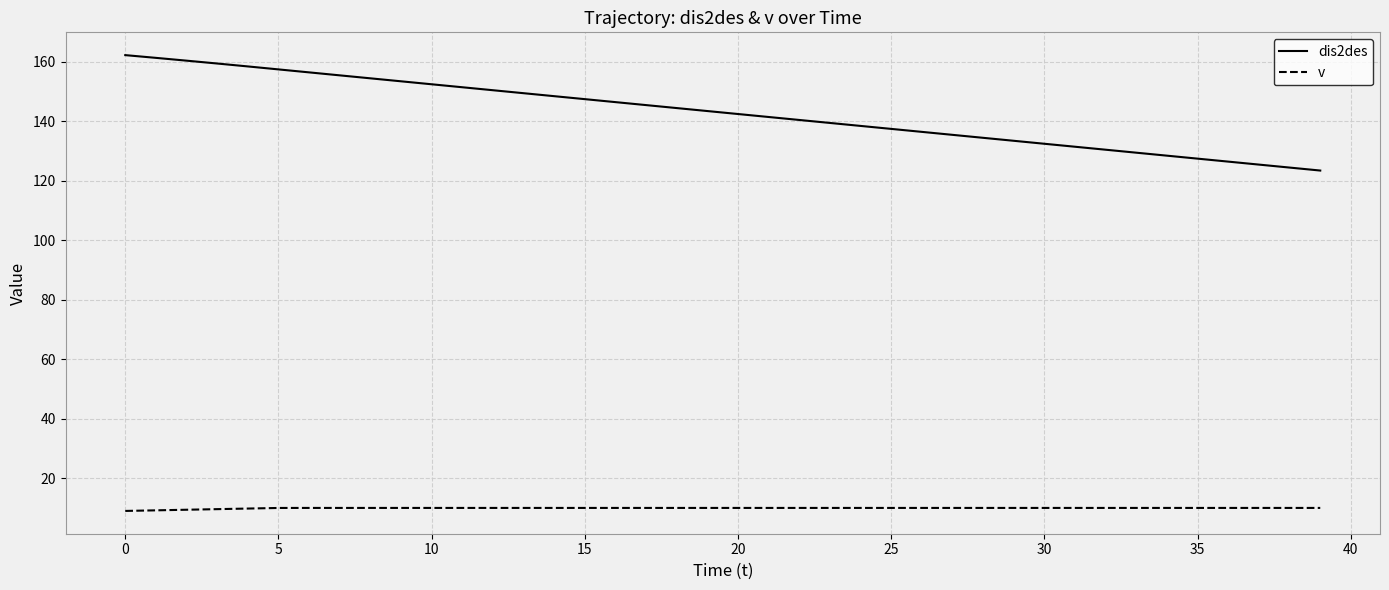

What is the maximum value shown in the chart?

162.2